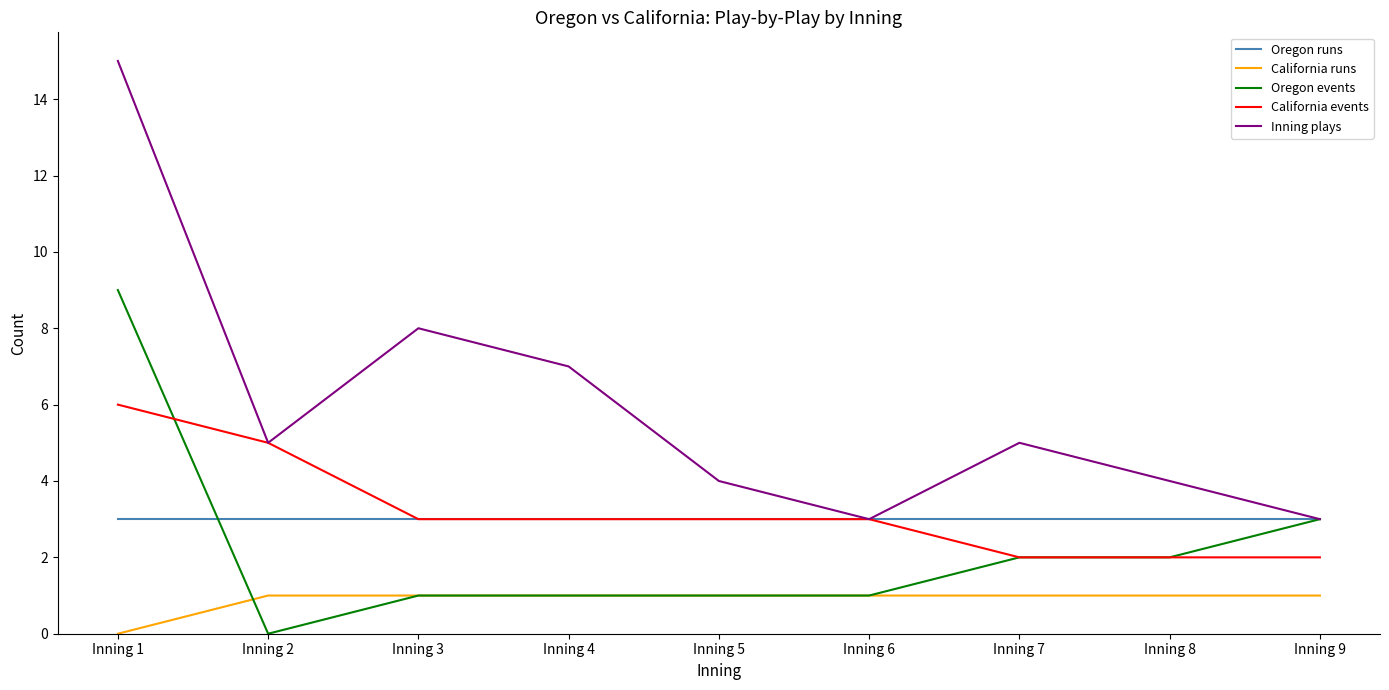

Is the value of Inning plays at Inning 4 greater than the value of Oregon events at Inning 9?

Yes